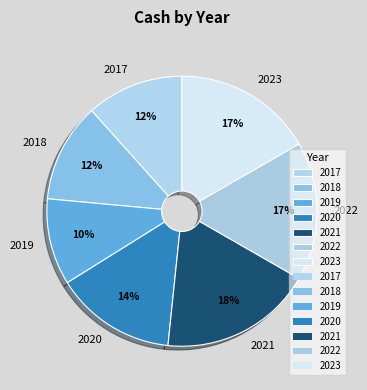

True or false: 2021 accounts for 18% of the total.

True